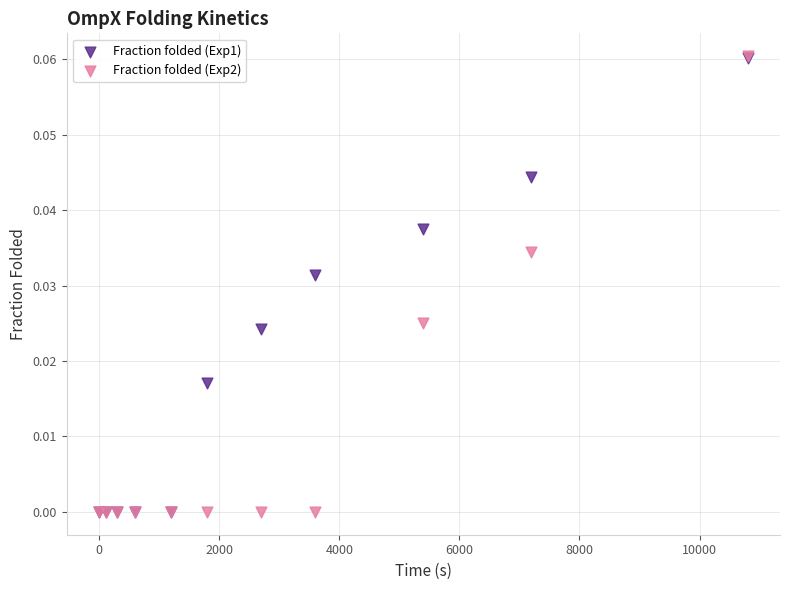

Which series has the largest Y range (max minus min)?

Fraction folded (Exp2)